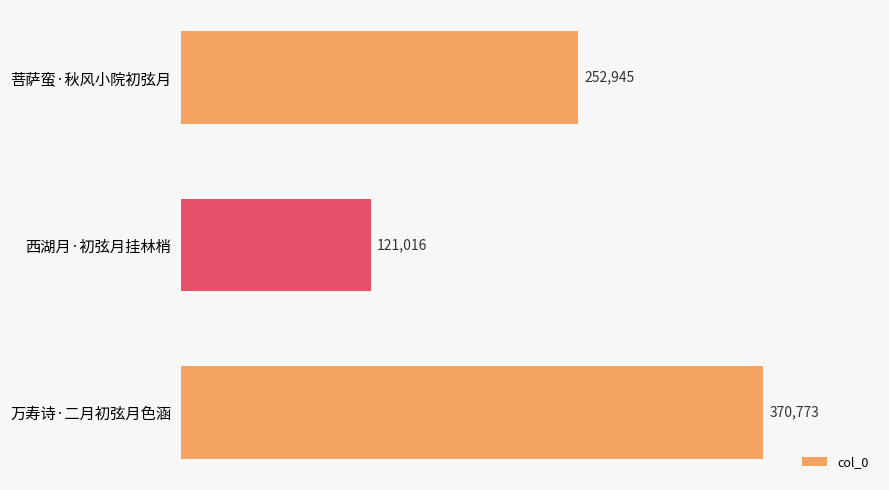

What is the change in value from 菩萨蛮·秋风小院初弦月 to 万寿诗·二月初弦月色涵?

+117828